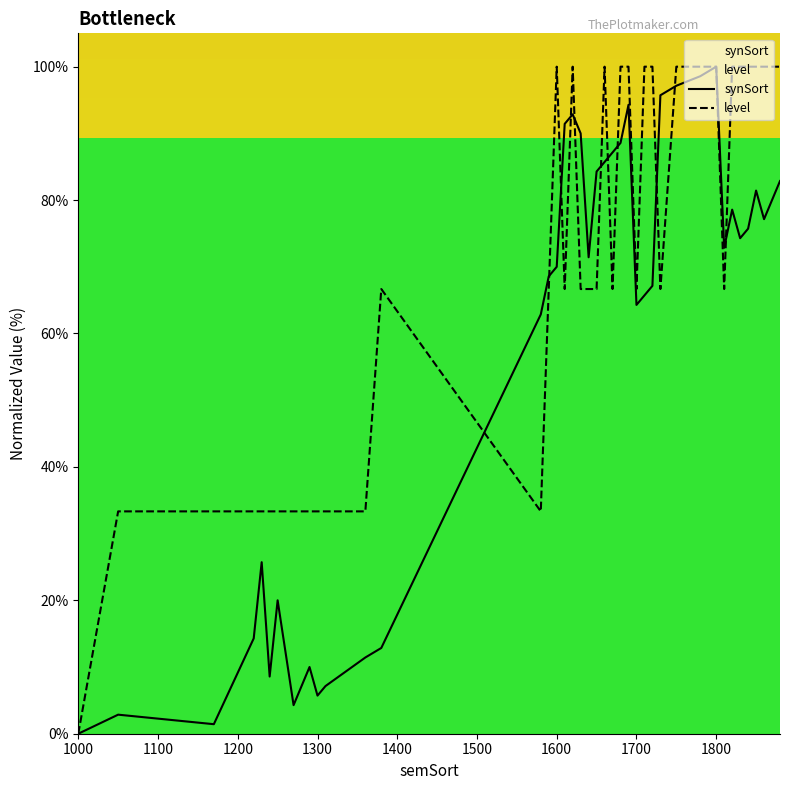

Which series has the largest total across all categories?

level